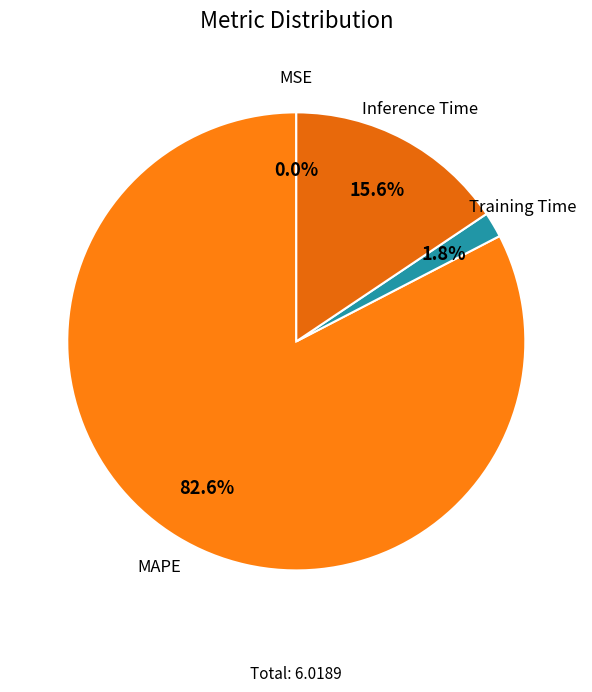

How much of the chart is everything except MAPE?

17.4%